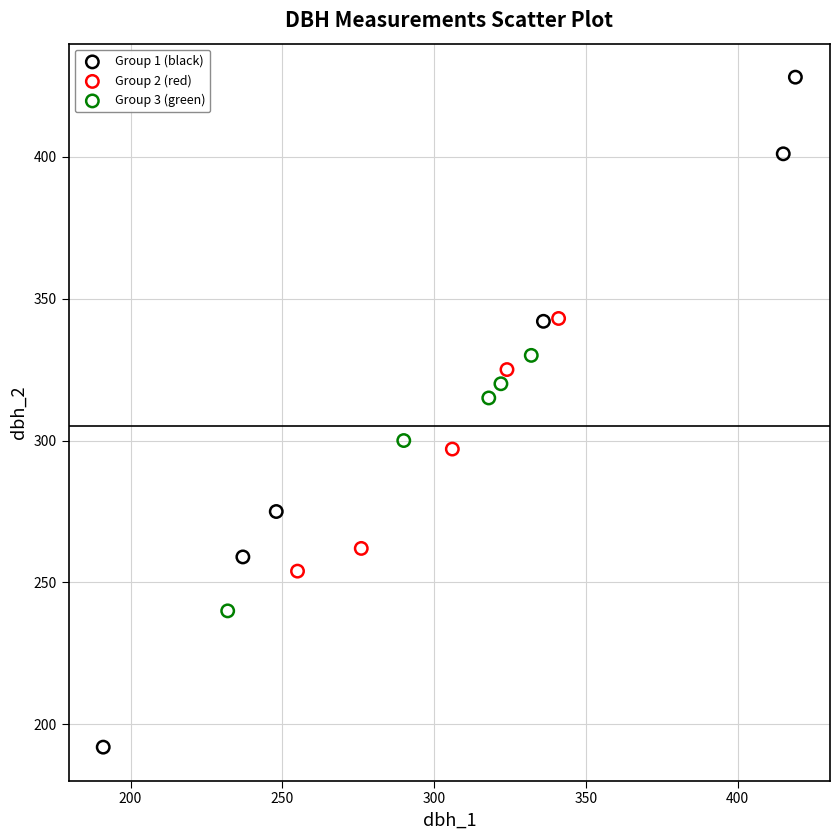

Which series reaches the minimum Y coordinate?

Group 1 (black)